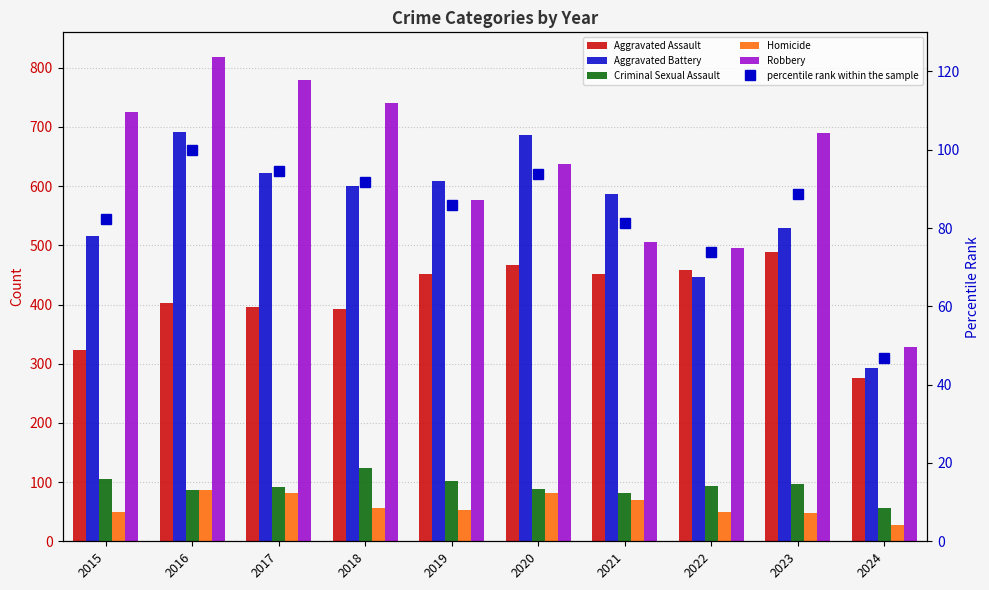

Reading left to right, list all the values displayed in this chart.

Aggravated Assault: 323.0	402.0	396.0	392.0	452.0	466.0	452.0	458.0	488.0	276.0
Aggravated Battery: 515.0	691.0	623.0	600.0	608.0	686.0	587.0	446.0	529.0	292.0
Criminal Sexual Assault: 105.0	87.0	91.0	123.0	102.0	89.0	81.0	93.0	97.0	56.0
Homicide: 50.0	87.0	82.0	56.0	53.0	81.0	69.0	49.0	48.0	27.0
Robbery: 726.0	819.0	780.0	741.0	577.0	637.0	506.0	495.0	690.0	328.0
percentile rank within the sample: 82.4	100.0	94.5	91.7	85.9	93.9	81.3	73.9	88.8	46.9